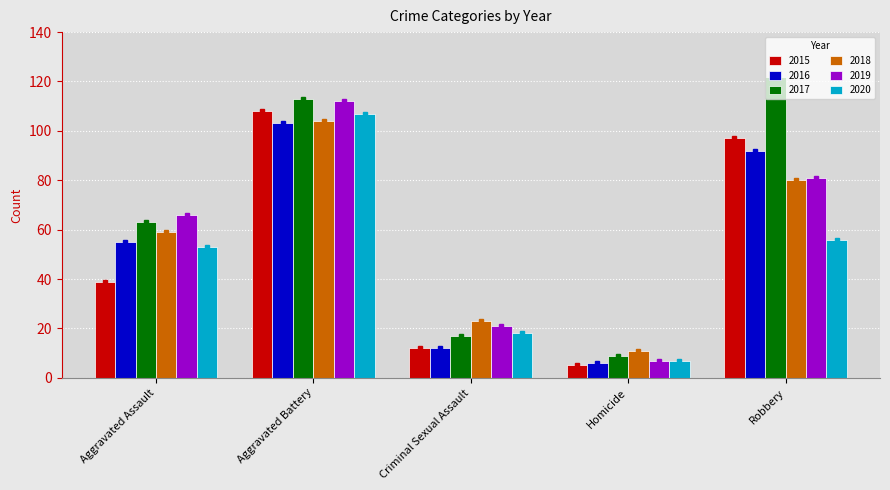

At which label is 2019 closest to 59?

Aggravated Assault